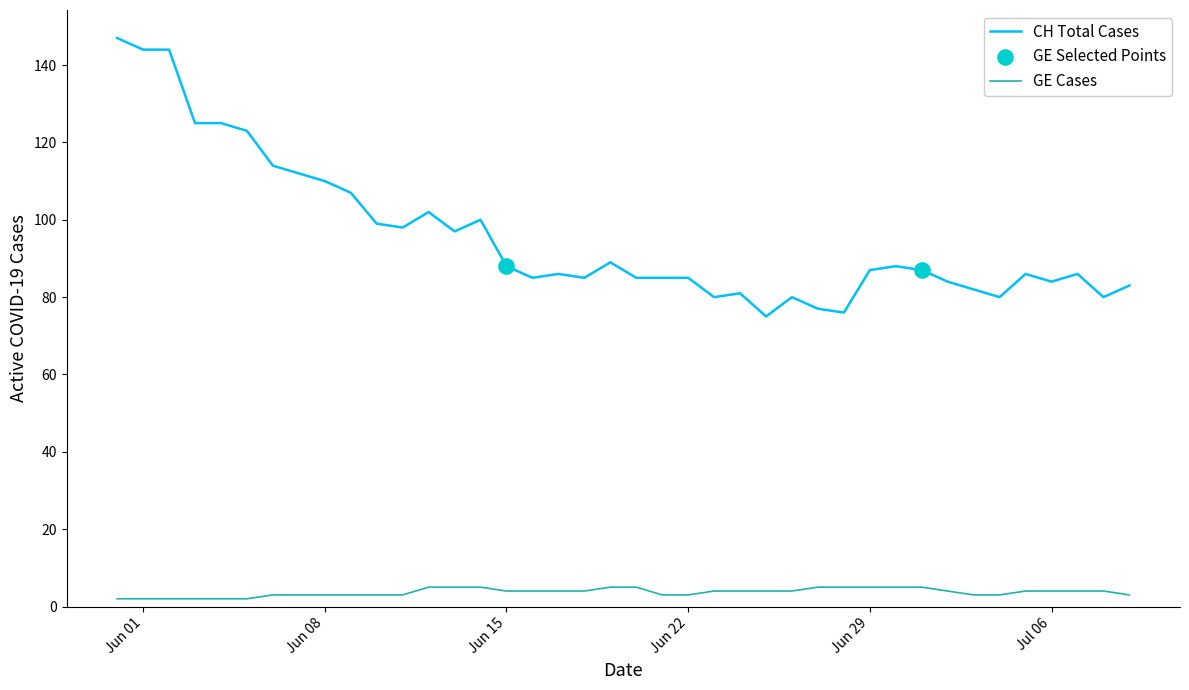

At how many categories does at least one series exceed 6?

40